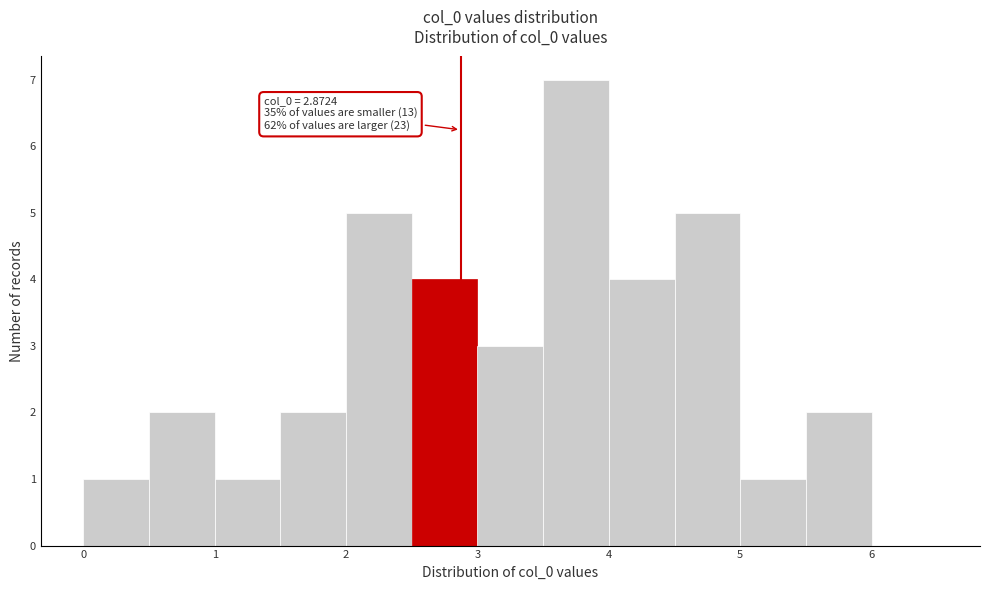

Which range on the x-axis has the tallest bar?

3.5 to 4.0